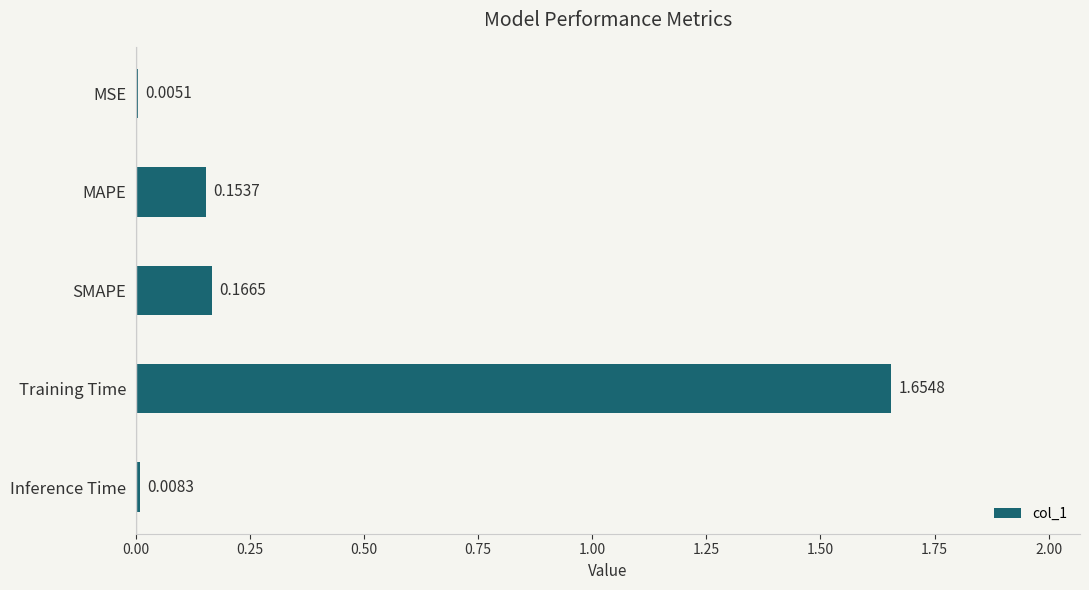

What is the change in value from MSE to Training Time?

+1.6